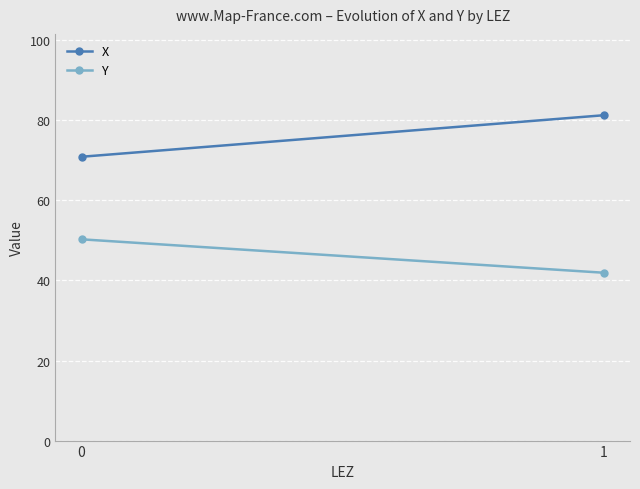

What are all the series names shown in the legend?

X, Y